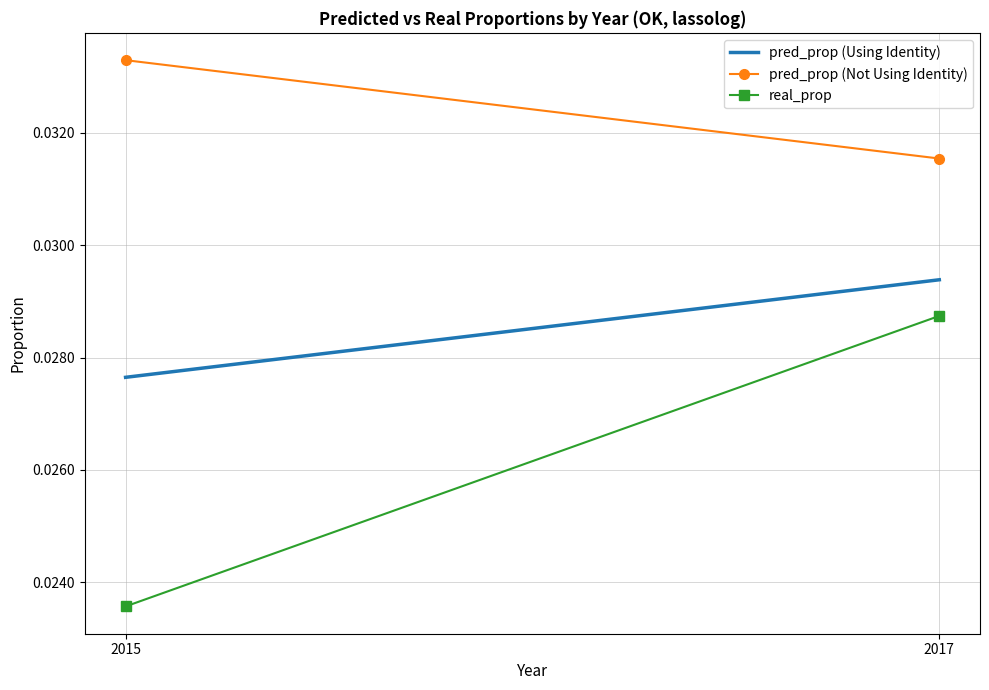

True or false: pred_prop (Using Identity) has a value of 0.0 at 2017.

True